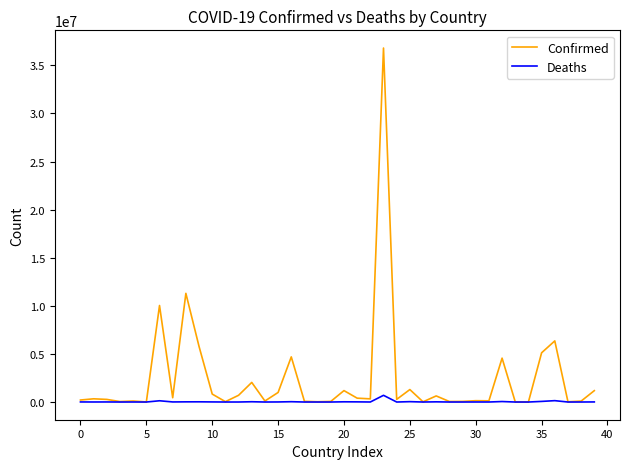

What is the greatest value displayed?

36794261